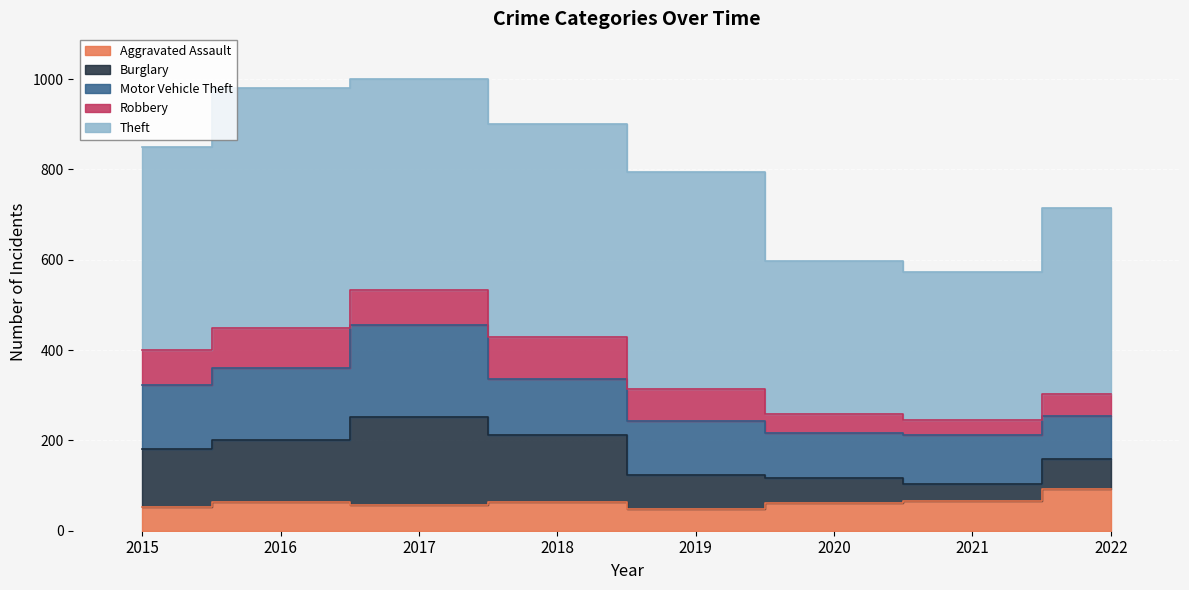

Reading left to right, transcribe all the data shown in this chart.

Aggravated Assault: 2015=52	2016=64	2017=57	2018=63	2019=48	2020=62	2021=65	2022=92
Burglary: 2015=129	2016=136	2017=194	2018=148	2019=75	2020=55	2021=39	2022=67
Motor Vehicle Theft: 2015=141	2016=161	2017=204	2018=124	2019=119	2020=100	2021=107	2022=95
Robbery: 2015=78	2016=88	2017=79	2018=94	2019=71	2020=42	2021=35	2022=48
Theft: 2015=449	2016=532	2017=467	2018=472	2019=481	2020=338	2021=326	2022=413